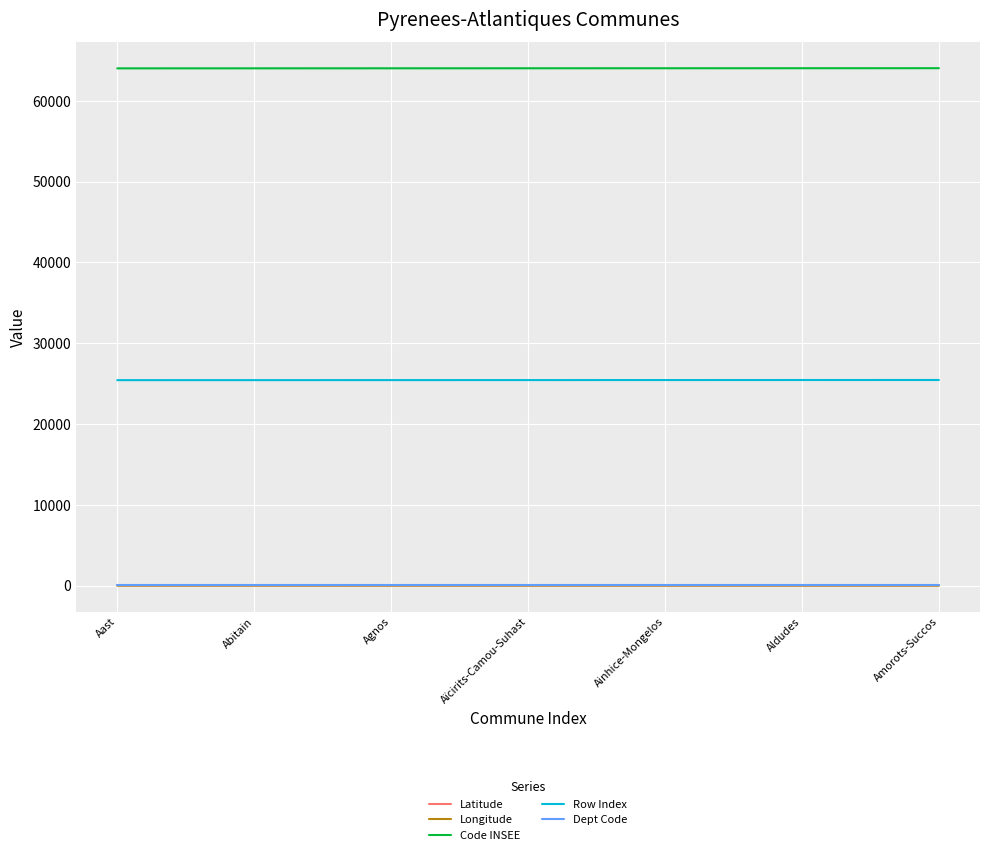

True or false: Longitude and Latitude intersect in this chart.

False